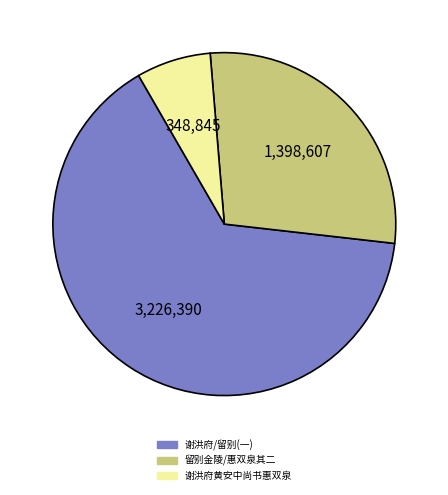

How many segments does this pie chart have?

3